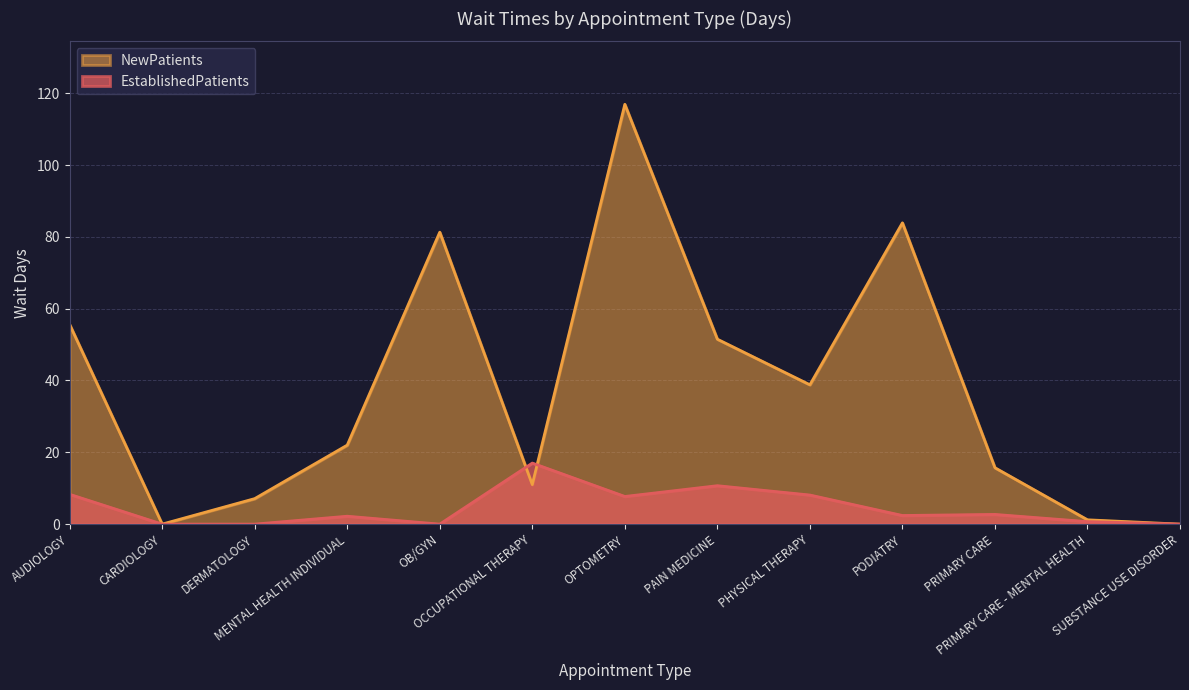

How many data points in EstablishedPatients are less than 2?

5